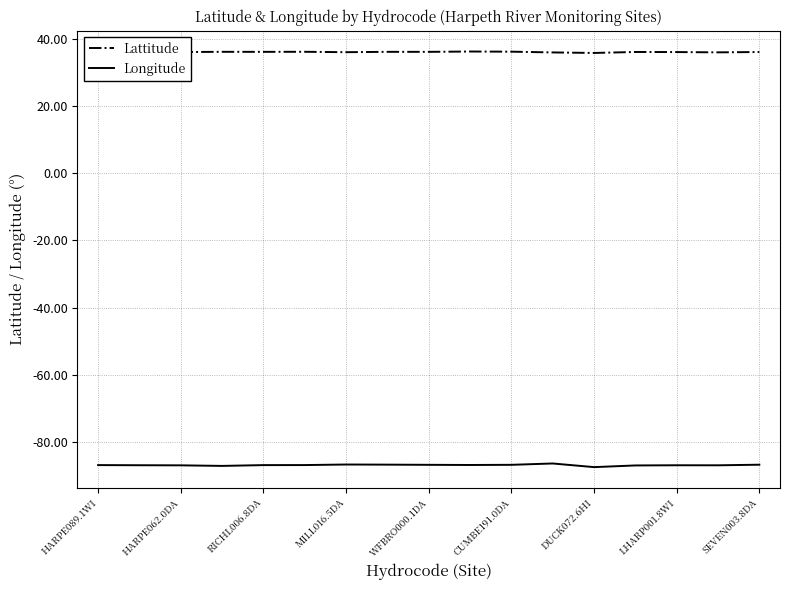

True or false: Longitude and Lattitude intersect in this chart.

False